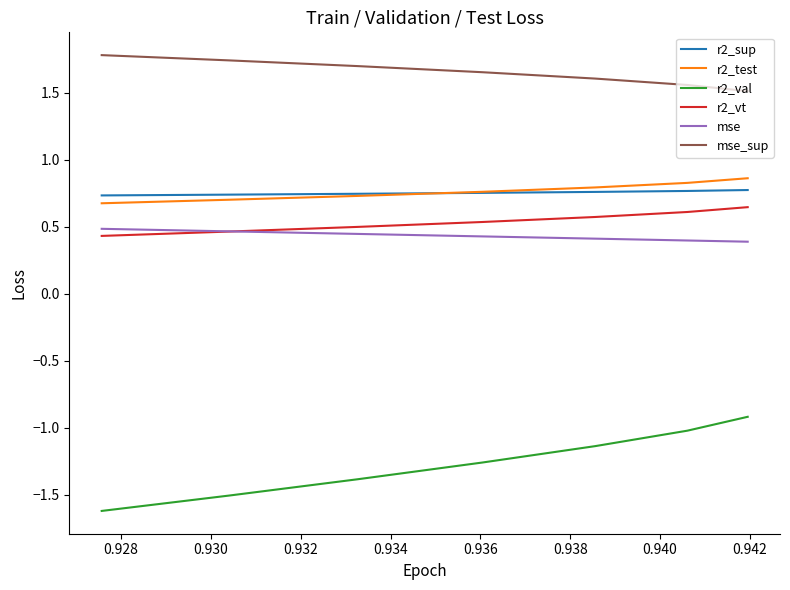

True or false: mse_sup and r2_test intersect in this chart.

False